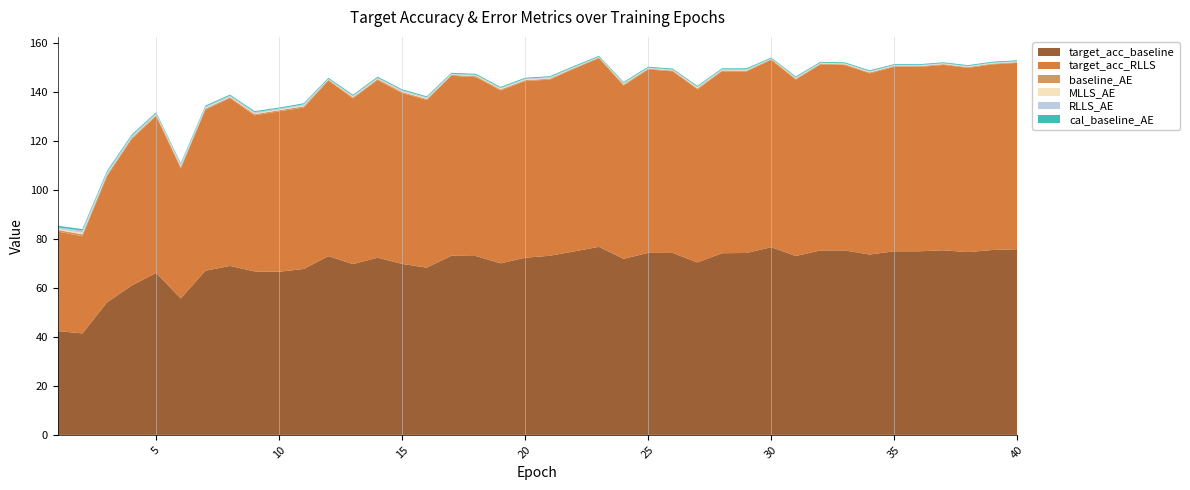

Reading left to right, transcribe all the data shown in this chart.

target_acc_baseline: 1=42.4	2=41.4	3=54.1	4=60.9	5=66.1	6=55.7	7=67.0	8=69.0	9=66.7	10=66.6	11=67.7	12=73.0	13=69.7	14=72.3	15=69.8	16=68.3	17=73.1	18=73.0	19=70.0	20=72.3	21=73.1	22=74.9	23=76.7	24=71.9	25=74.3	26=74.2	27=70.4	28=74.2	29=74.3	30=76.6	31=73.0	32=75.3	33=75.3	34=73.6	35=74.9	36=74.9	37=75.3	38=74.6	39=75.5	40=75.8
target_acc_RLLS: 1=40.6	2=39.7	3=51.5	4=59.7	5=64.0	6=53.0	7=65.7	8=68.5	9=63.7	10=65.5	11=65.9	12=71.7	13=67.6	14=72.5	15=69.7	16=68.4	17=73.5	18=73.0	19=70.5	20=72.1	21=71.9	22=74.6	23=77.0	24=70.7	25=74.9	26=74.2	27=70.6	28=74.2	29=74.1	30=76.5	31=72.0	32=75.9	33=75.7	34=74.0	35=75.3	36=75.2	37=75.7	38=75.2	39=75.8	40=76.1
baseline_AE: 1=0.7	2=0.8	3=0.6	4=0.5	5=0.5	6=0.7	7=0.5	8=0.4	9=0.5	10=0.4	11=0.5	12=0.3	13=0.4	14=0.4	15=0.4	16=0.4	17=0.3	18=0.4	19=0.4	20=0.4	21=0.4	22=0.3	23=0.3	24=0.4	25=0.3	26=0.3	27=0.4	28=0.3	29=0.4	30=0.3	31=0.4	32=0.3	33=0.3	34=0.4	35=0.3	36=0.3	37=0.3	38=0.3	39=0.3	40=0.3
MLLS_AE: 1=0.4	2=0.6	3=0.3	4=0.3	5=0.3	6=0.4	7=0.3	8=0.3	9=0.3	10=0.2	11=0.3	12=0.1	13=0.3	14=0.2	15=0.3	16=0.3	17=0.2	18=0.2	19=0.3	20=0.3	21=0.3	22=0.2	23=0.1	24=0.3	25=0.2	26=0.2	27=0.3	28=0.2	29=0.2	30=0.1	31=0.3	32=0.2	33=0.2	34=0.2	35=0.2	36=0.2	37=0.2	38=0.2	39=0.2	40=0.2
RLLS_AE: 1=0.7	2=0.9	3=0.8	4=0.6	5=0.5	6=0.7	7=0.5	8=0.4	9=0.5	10=0.4	11=0.5	12=0.3	13=0.4	14=0.3	15=0.4	16=0.4	17=0.3	18=0.3	19=0.4	20=0.4	21=0.4	22=0.3	23=0.2	24=0.4	25=0.3	26=0.3	27=0.4	28=0.3	29=0.3	30=0.2	31=0.4	32=0.3	33=0.2	34=0.3	35=0.3	36=0.3	37=0.2	38=0.3	39=0.2	40=0.2
cal_baseline_AE: 1=0.7	2=0.6	3=0.5	4=0.5	5=0.4	6=0.4	7=0.4	8=0.4	9=0.4	10=0.4	11=0.4	12=0.4	13=0.4	14=0.4	15=0.4	16=0.4	17=0.4	18=0.4	19=0.4	20=0.4	21=0.4	22=0.4	23=0.4	24=0.4	25=0.4	26=0.4	27=0.4	28=0.4	29=0.4	30=0.3	31=0.4	32=0.3	33=0.3	34=0.3	35=0.3	36=0.3	37=0.3	38=0.3	39=0.3	40=0.3